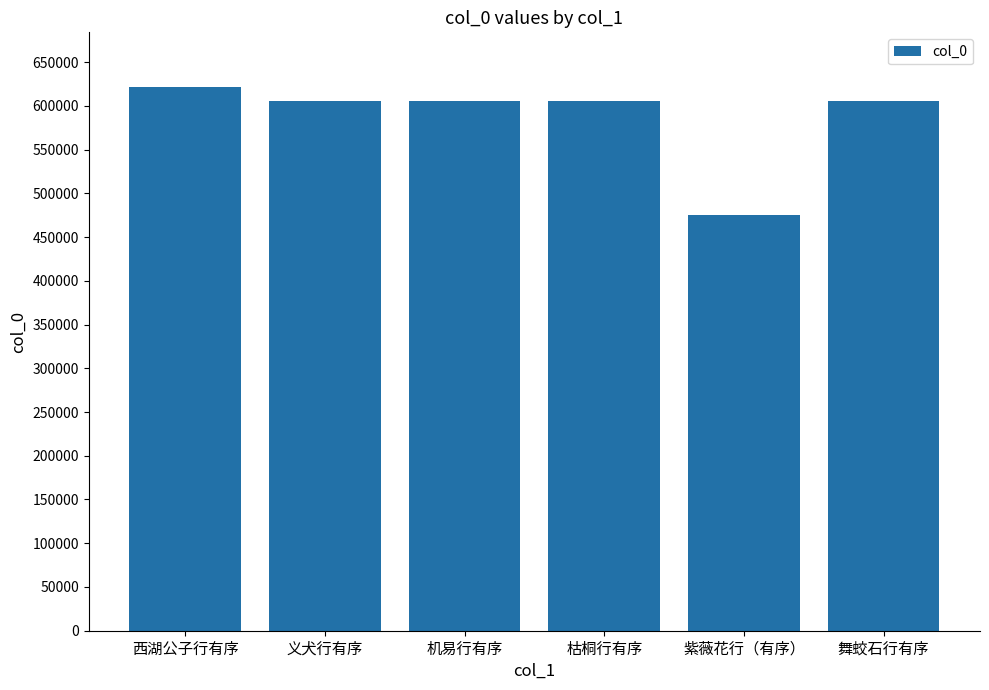

What is the approximate value at 紫薇花行（有序）, to the nearest 100?

474900